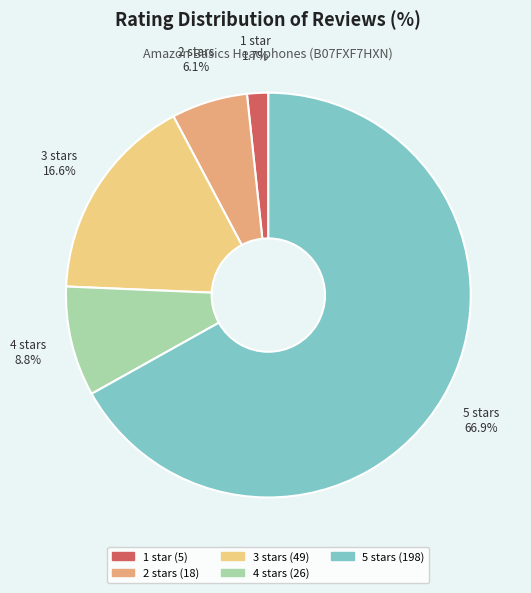

Combined, what portion of the pie is 2 stars and 4 stars?

14.9%